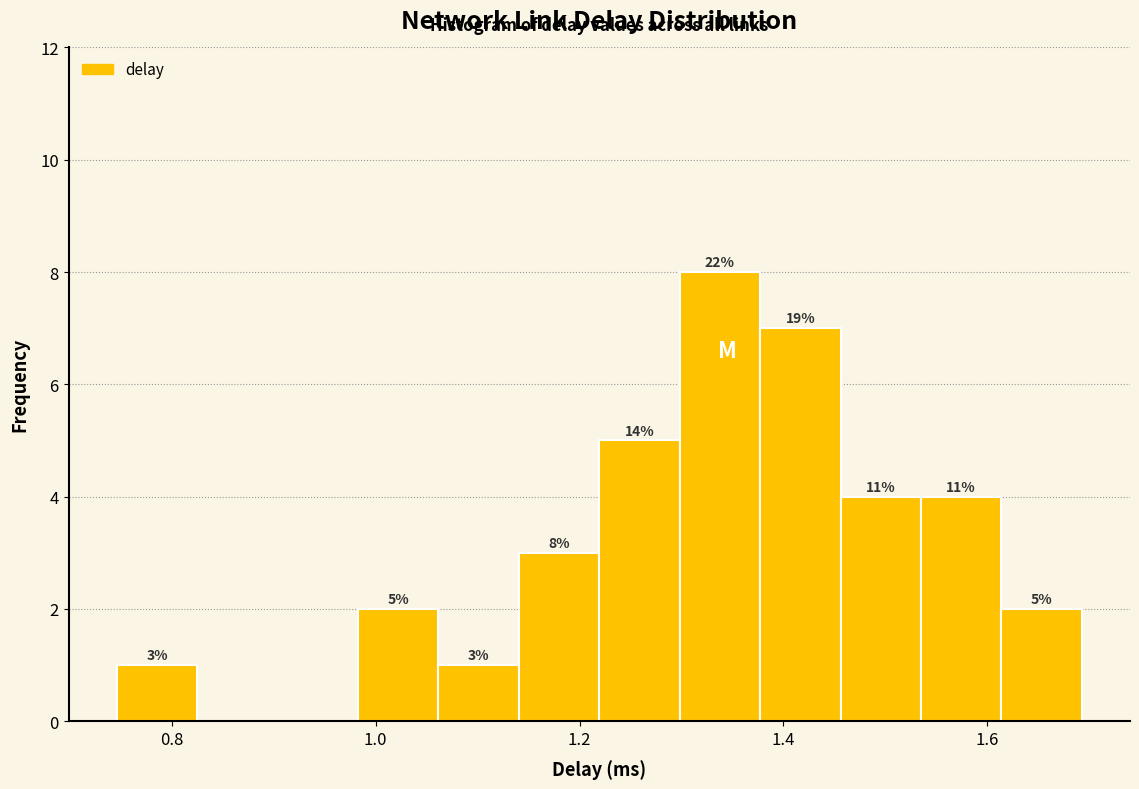

Around what value on the x-axis is the tallest bar? Give the approximate position of its centre, as read against the axis.

1.34